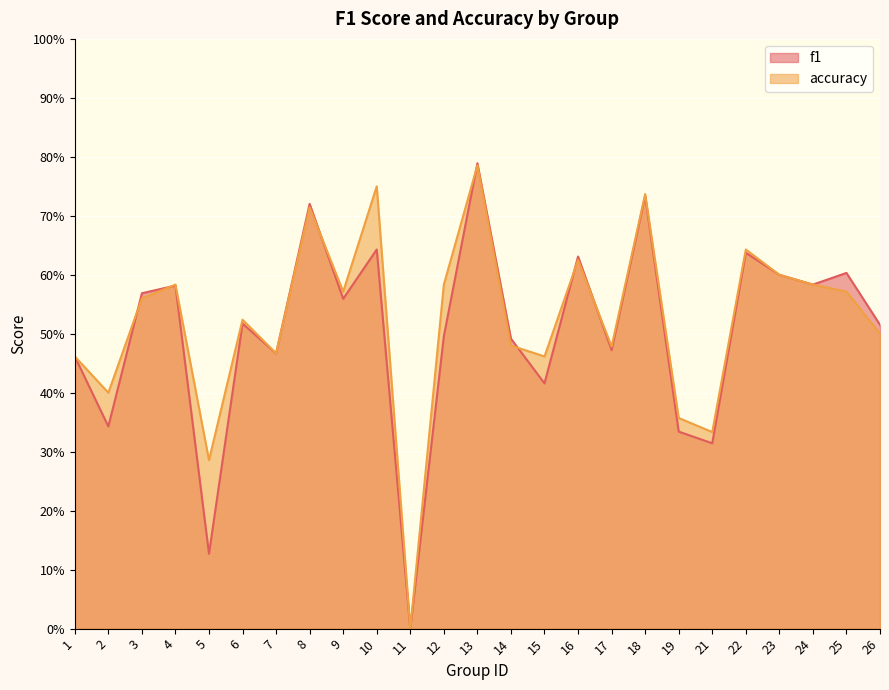

Reading right to left, extract all data points from this chart.

f1: 26=0.5	25=0.6	24=0.6	23=0.6	22=0.6	21=0.3	19=0.3	18=0.7	17=0.5	16=0.6	15=0.4	14=0.5	13=0.8	12=0.5	11=0.0	10=0.6	9=0.6	8=0.7	7=0.5	6=0.5	5=0.1	4=0.6	3=0.6	2=0.3	1=0.5
accuracy: 26=0.5	25=0.6	24=0.6	23=0.6	22=0.6	21=0.3	19=0.4	18=0.7	17=0.5	16=0.6	15=0.5	14=0.5	13=0.8	12=0.6	11=0.0	10=0.8	9=0.6	8=0.7	7=0.5	6=0.5	5=0.3	4=0.6	3=0.6	2=0.4	1=0.5